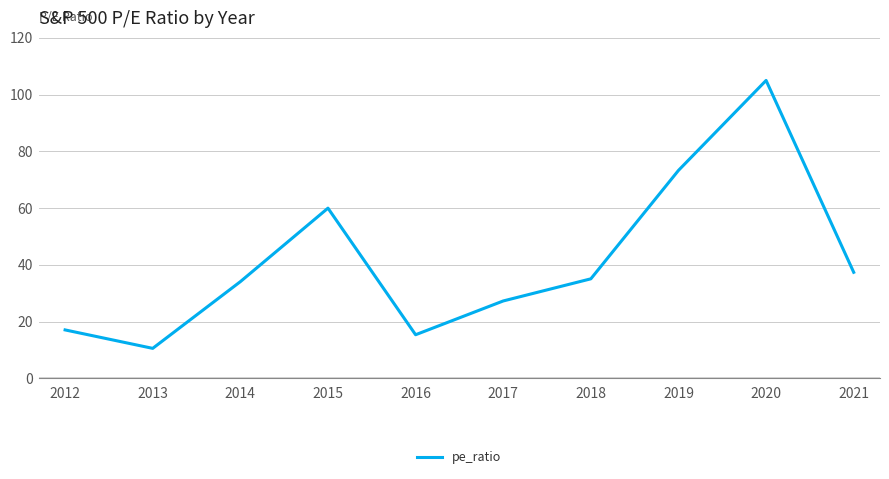

How many categories are shown in the chart?

10